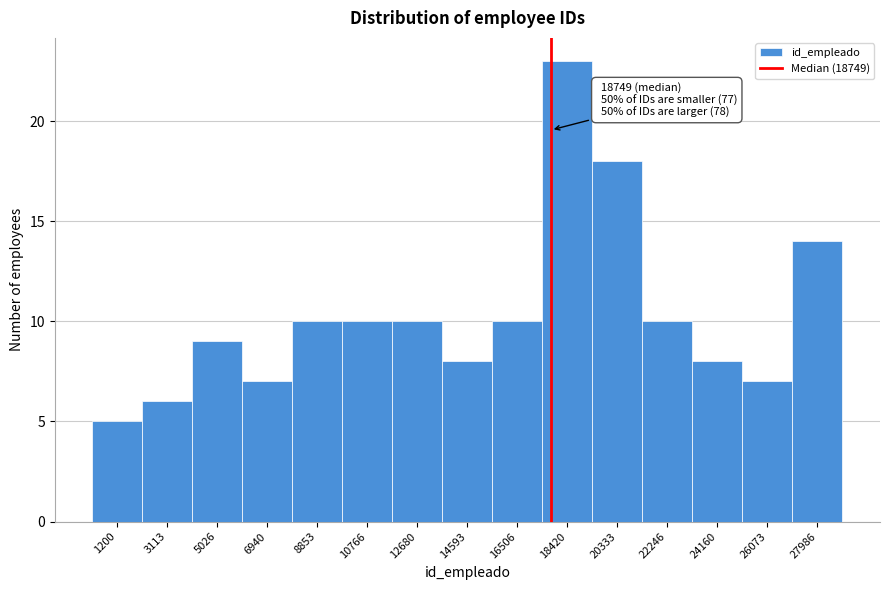

Reading left to right, what are all the values shown in this chart?

5	6	9	7	10	10	10	8	10	23	18	10	8	7	14